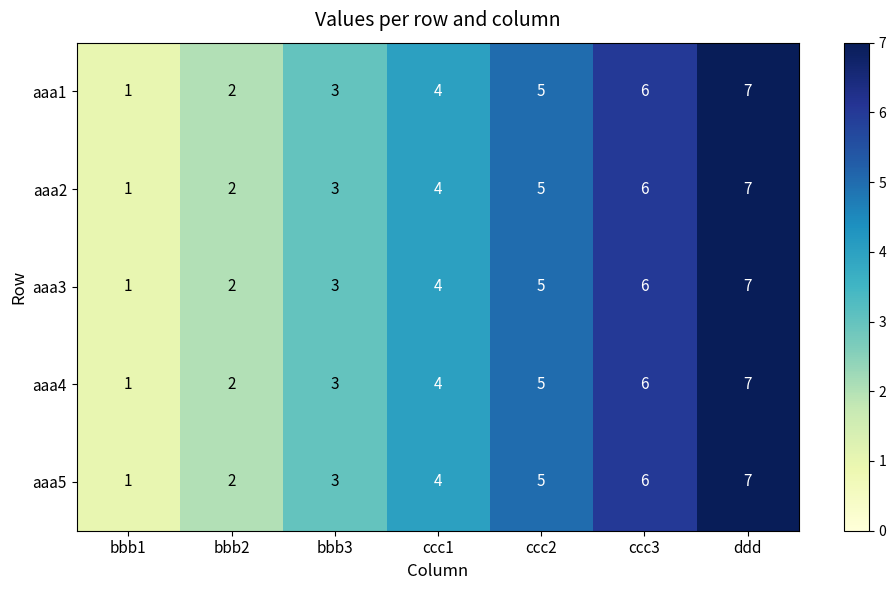

Rank the categories by aaa4 value from lowest to highest.

bbb1, bbb2, bbb3, ccc1, ccc2, ccc3, ddd